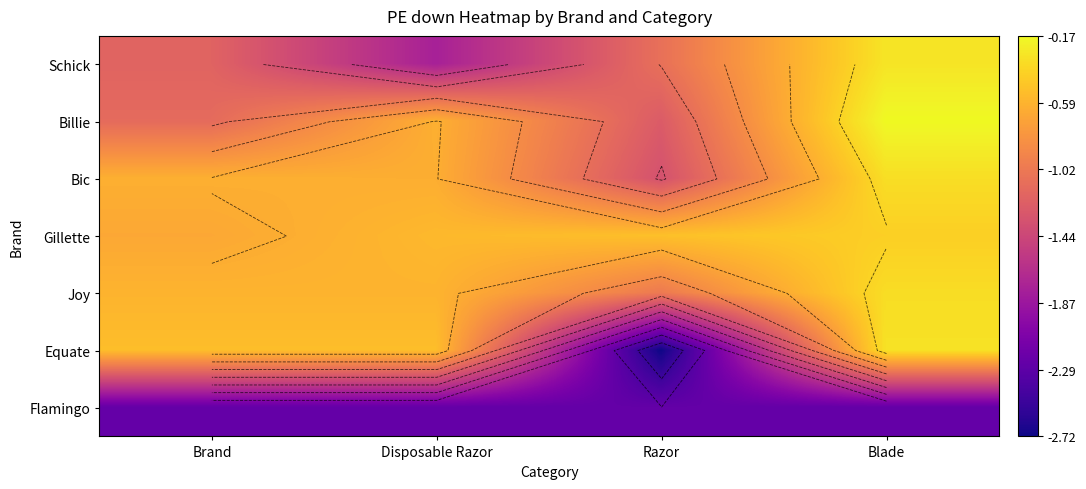

At which category does the chart reach its peak across all series?

Blade